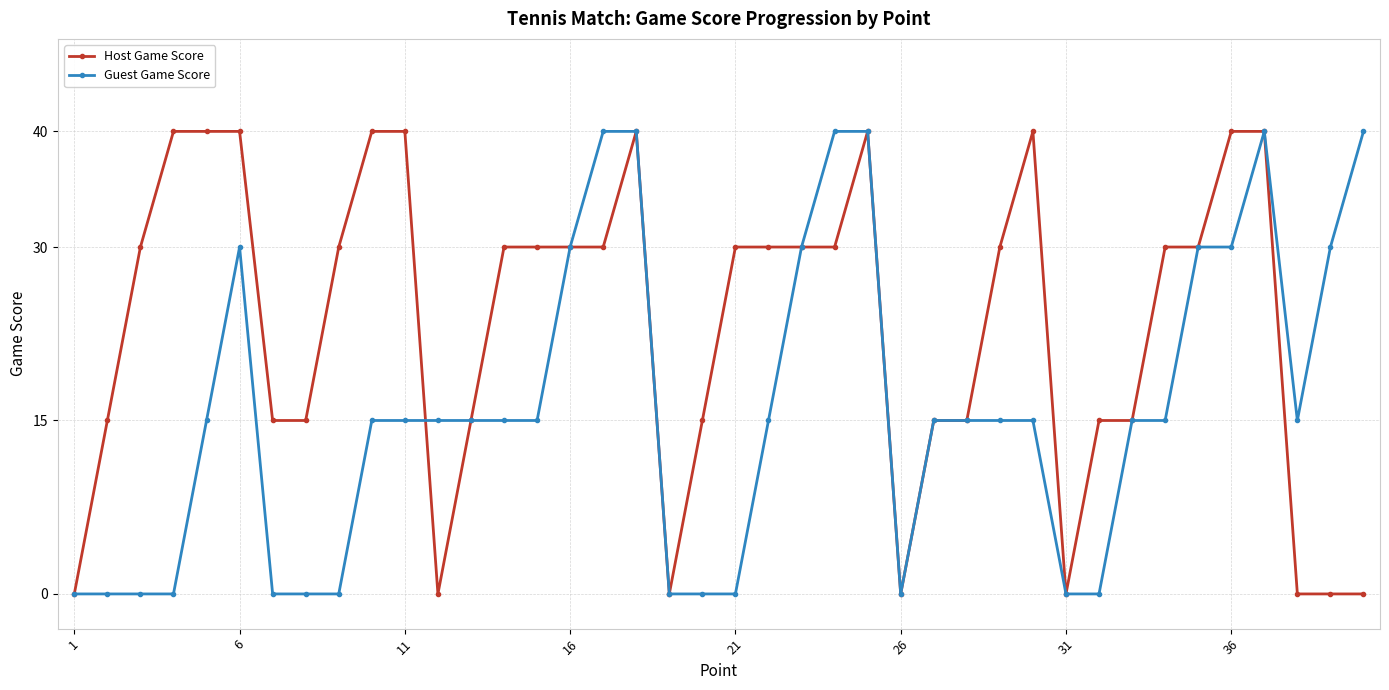

Count the number of data series in this chart.

2